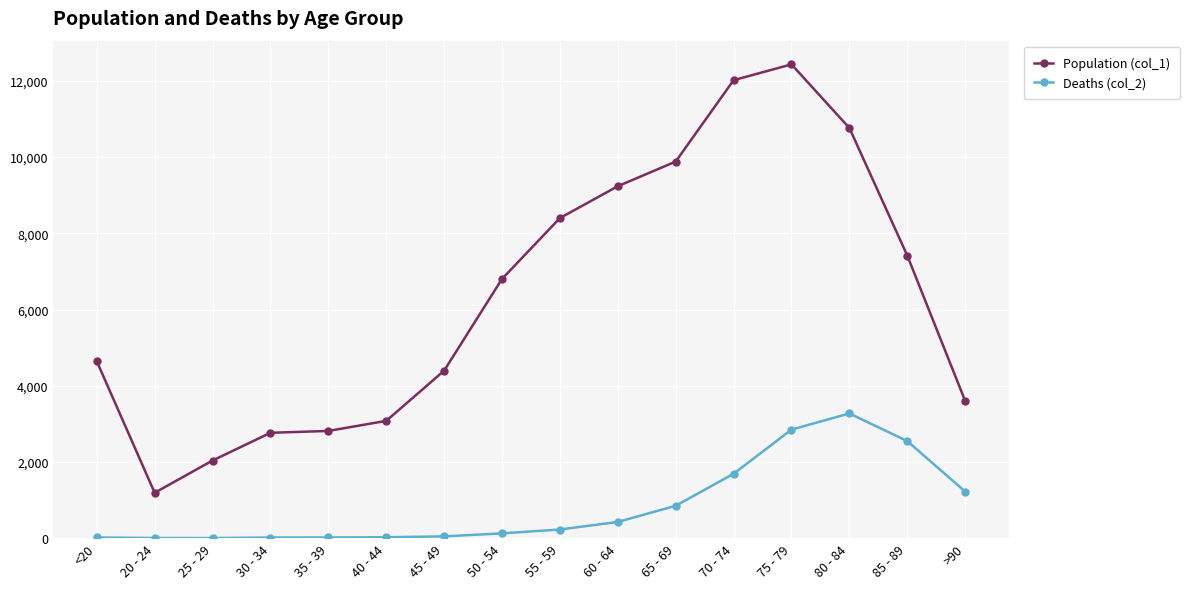

What are all the series names shown in the legend?

Population (col_1), Deaths (col_2)